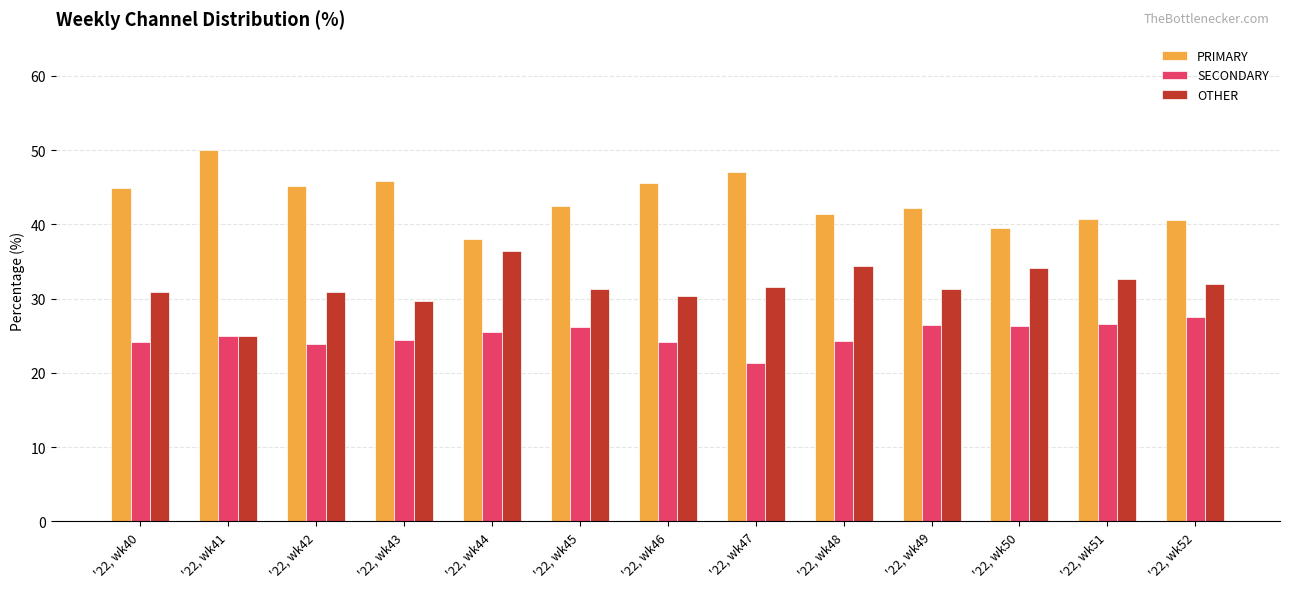

The value of SECONDARY at '22, wk52 is 27.5. True or false?

True